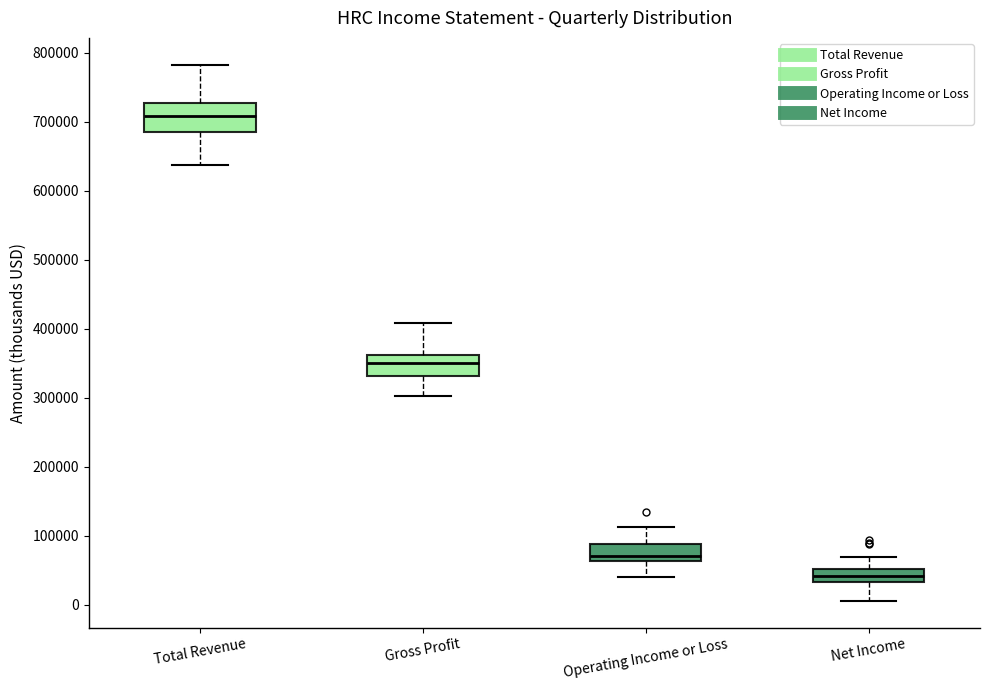

Reading left to right, transcribe this box plot: for each box, give where its median line is, the range the box spans, and where its two whiskers end, as read against the y-axis. The values are not printed on the chart, so give them approximately, as read against the axis.

Total Revenue: median 710000, box 690000 to 730000, whiskers 640000 to 780000
Gross Profit: median 350000, box 330000 to 360000, whiskers 300000 to 410000
Operating Income or Loss: median 70000, box 60000 to 90000, whiskers 40000 to 110000
Net Income: median 40000, box 30000 to 50000, whiskers 10000 to 70000